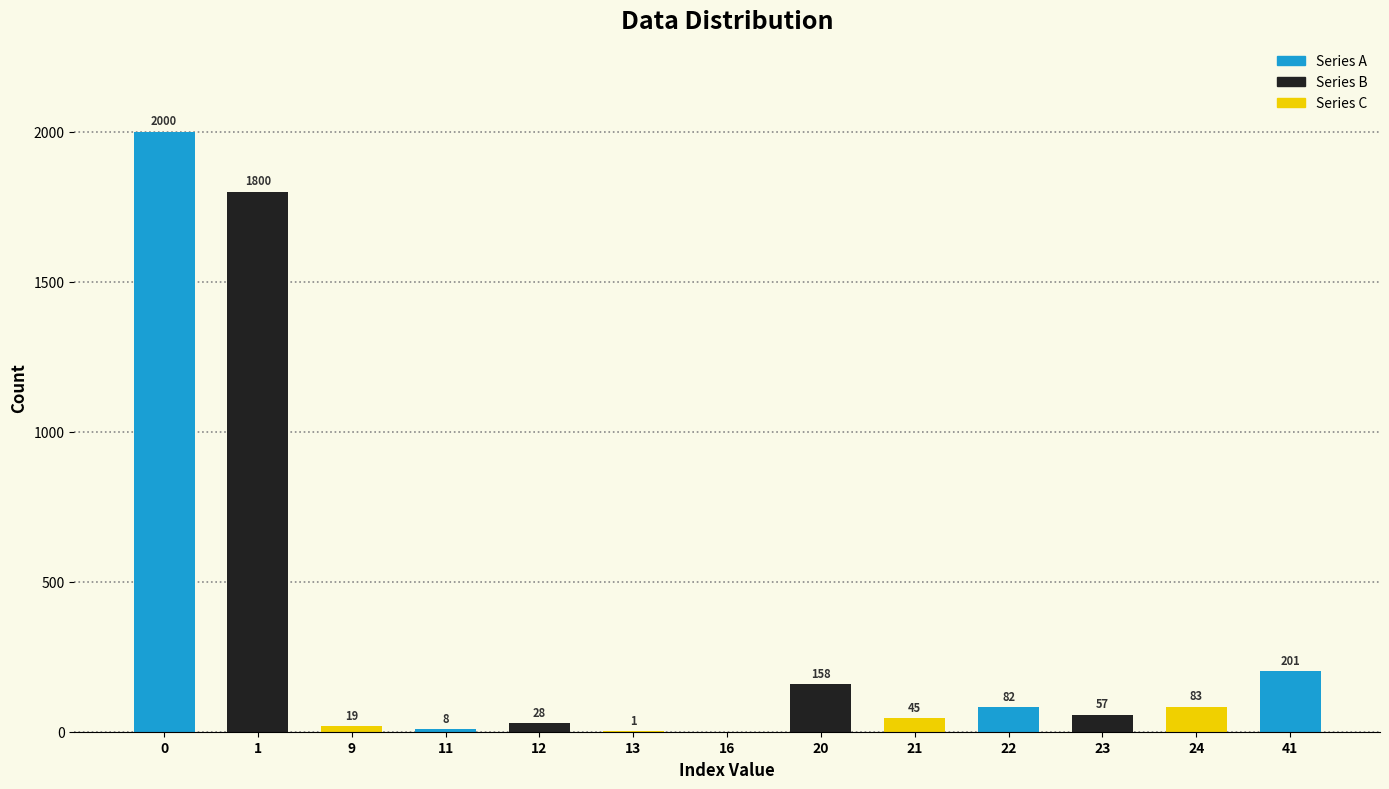

Reading right to left, extract all data points from this chart.

41=201	24=83	23=57	22=82	21=45	20=158	16=-1	13=1	12=28	11=8	9=19	1=1800	0=2000